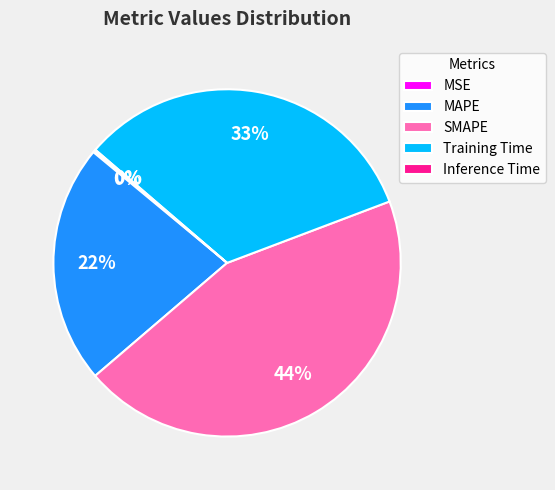

Which category has the biggest portion of the pie?

SMAPE